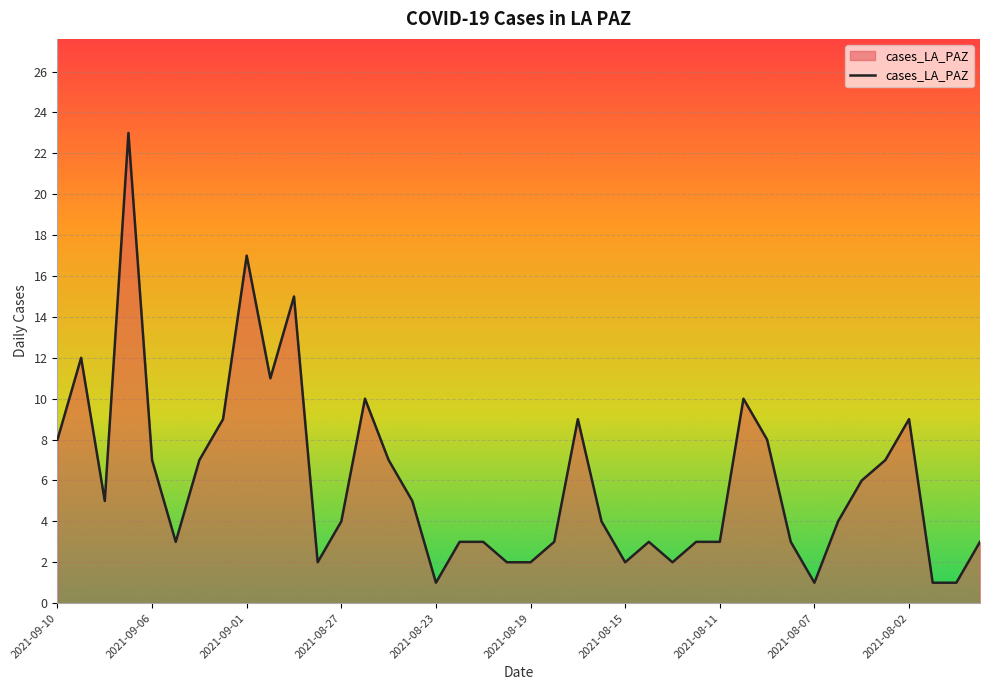

What is the maximum value shown in the chart?

23